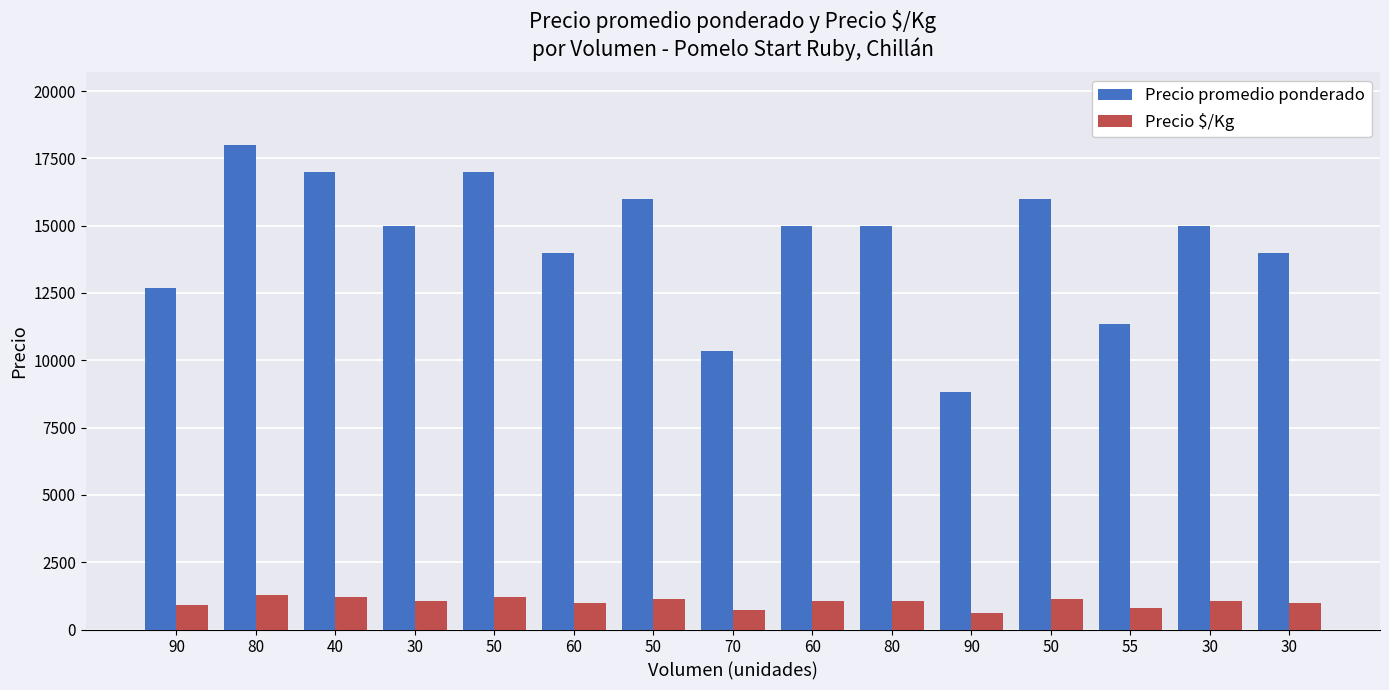

List the series in order of their peak value, lowest first.

Precio $/Kg, Precio promedio ponderado